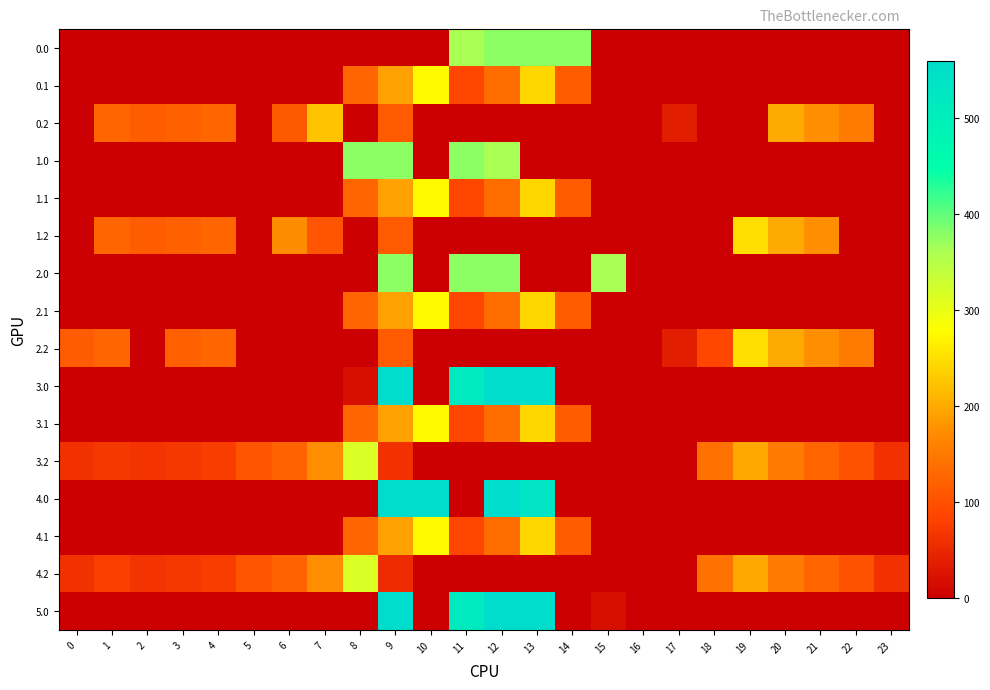

What is the maximum value shown in the chart?

559.0